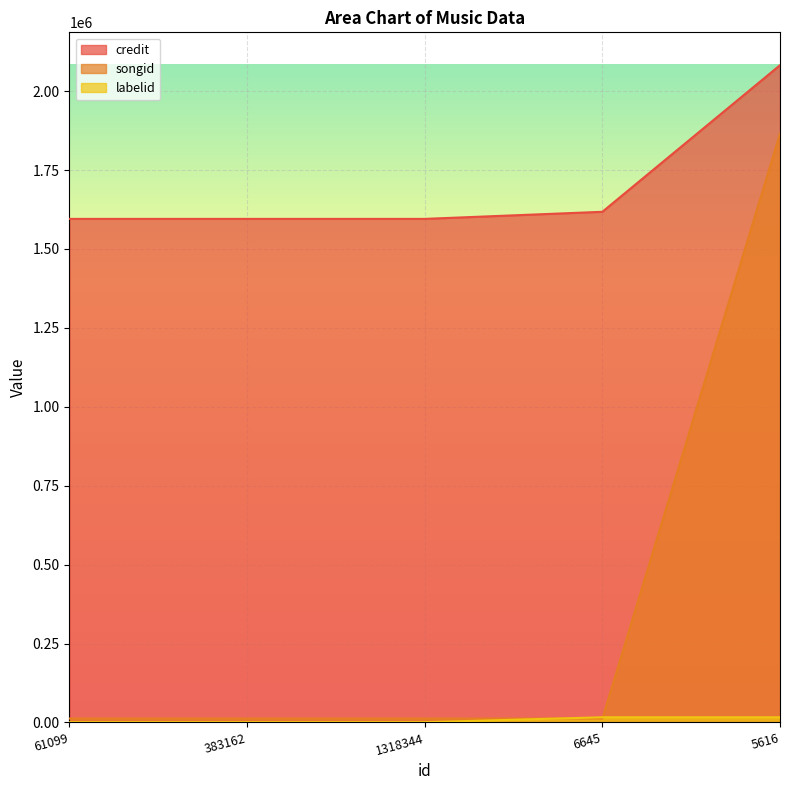

What is the sum of the songid values at 1318344 and 61099?

25086